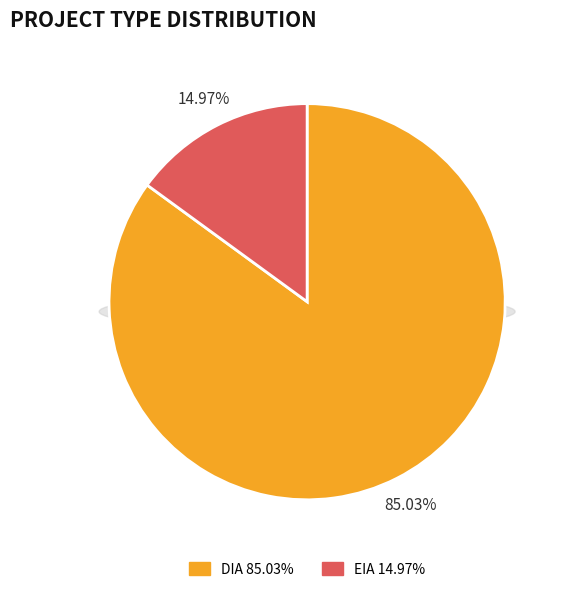

Rank the categories by value from highest to lowest.

DIA, EIA